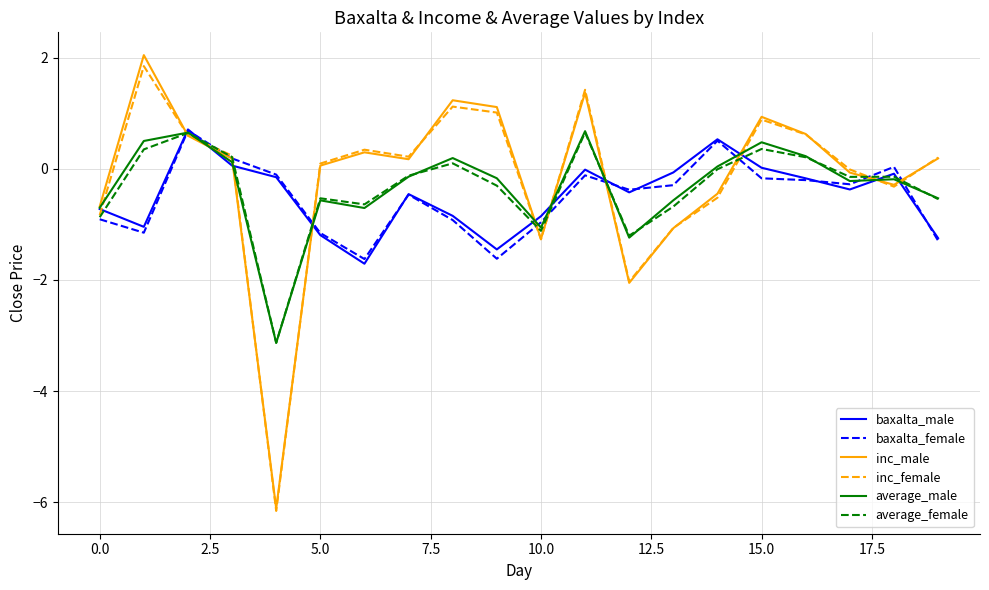

Which series has the widest spread of values?

inc_male